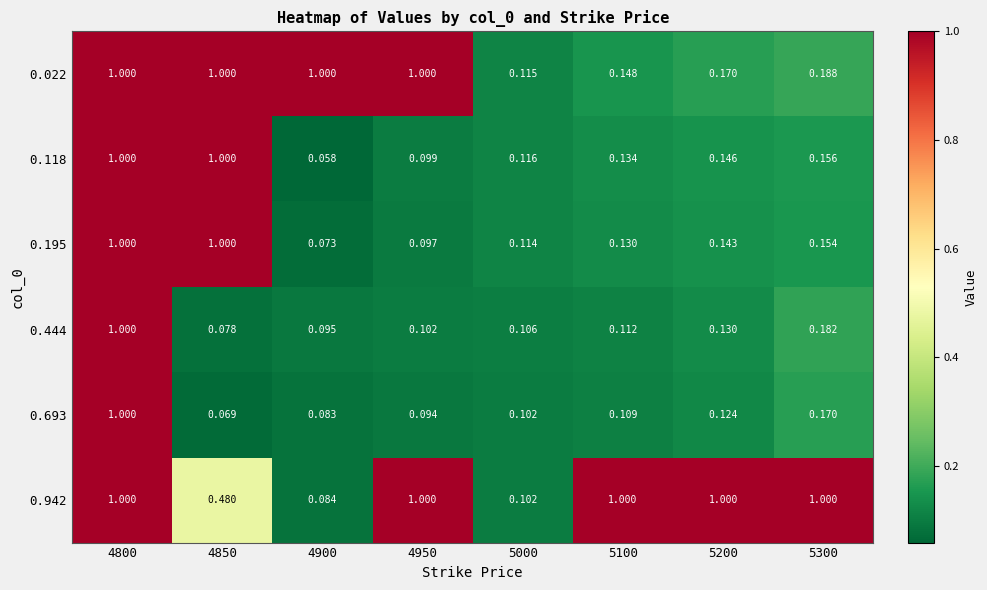

Count the number of data series in this chart.

6